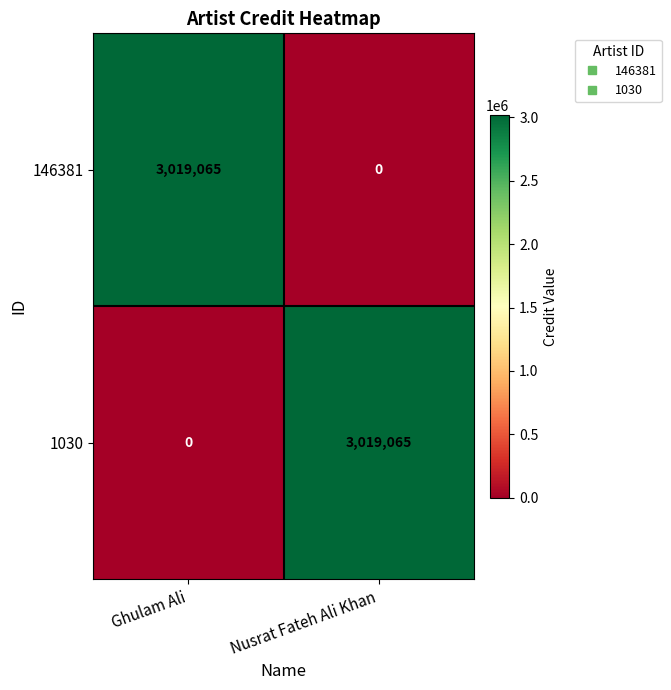

Rank the categories by 1030 value from highest to lowest.

Nusrat Fateh Ali Khan, Ghulam Ali